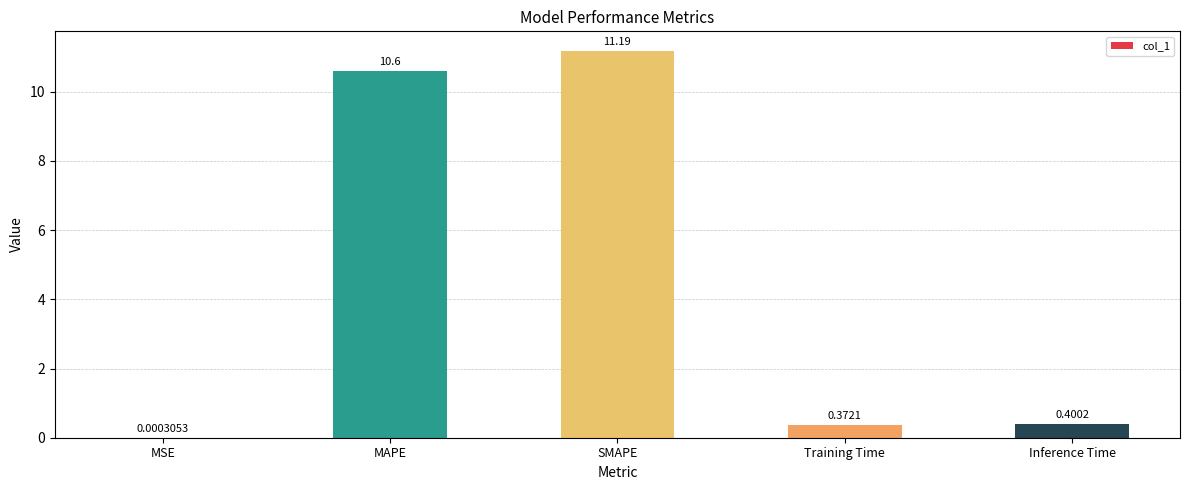

Are the bars grouped side by side (vs. stacked)?

No